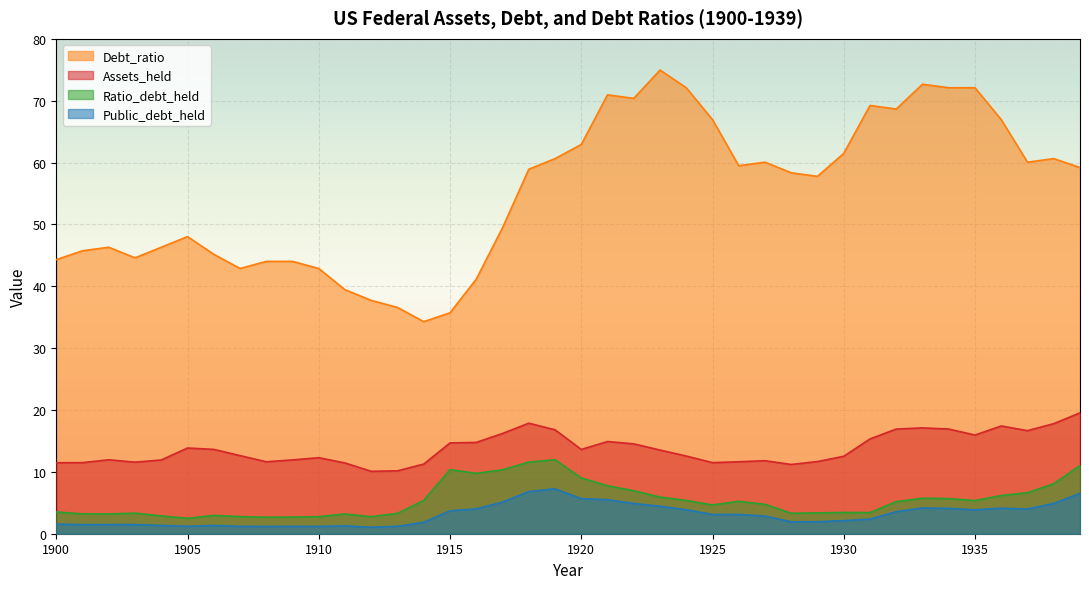

What is the approximate value of Ratio_debt_held at 1931?

3.4